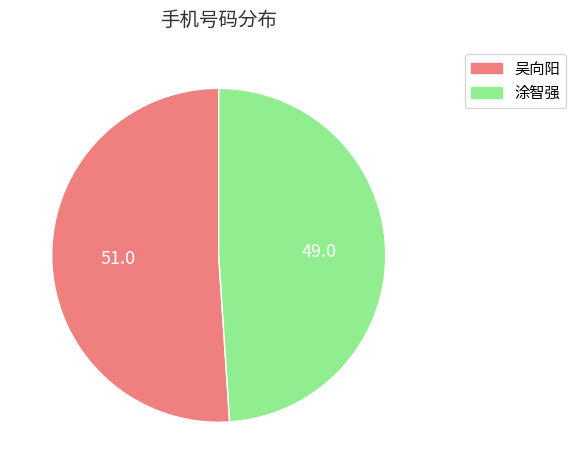

How many slices are in this pie chart?

2